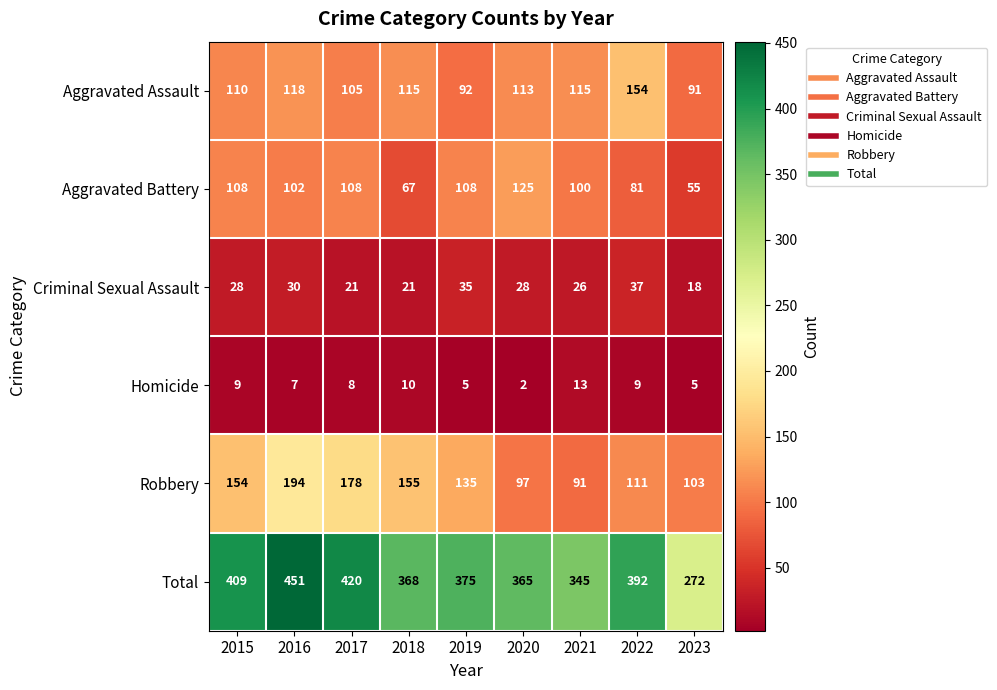

Rank the series by their maximum value, from lowest to highest.

Homicide, Criminal Sexual Assault, Aggravated Battery, Aggravated Assault, Robbery, Total